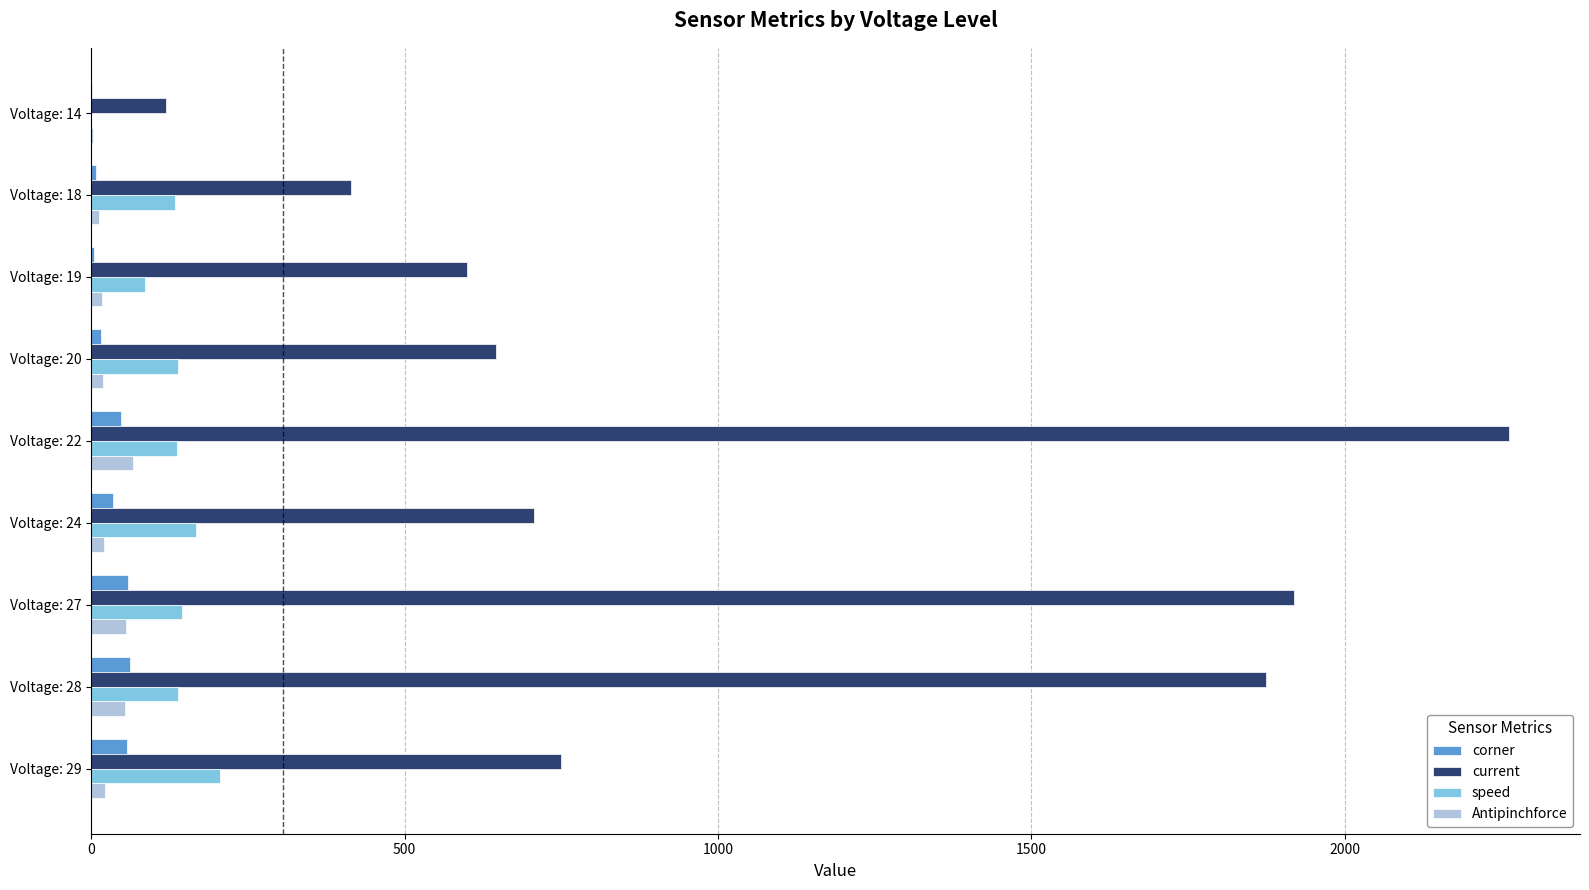

Which series has the largest total across all categories?

current